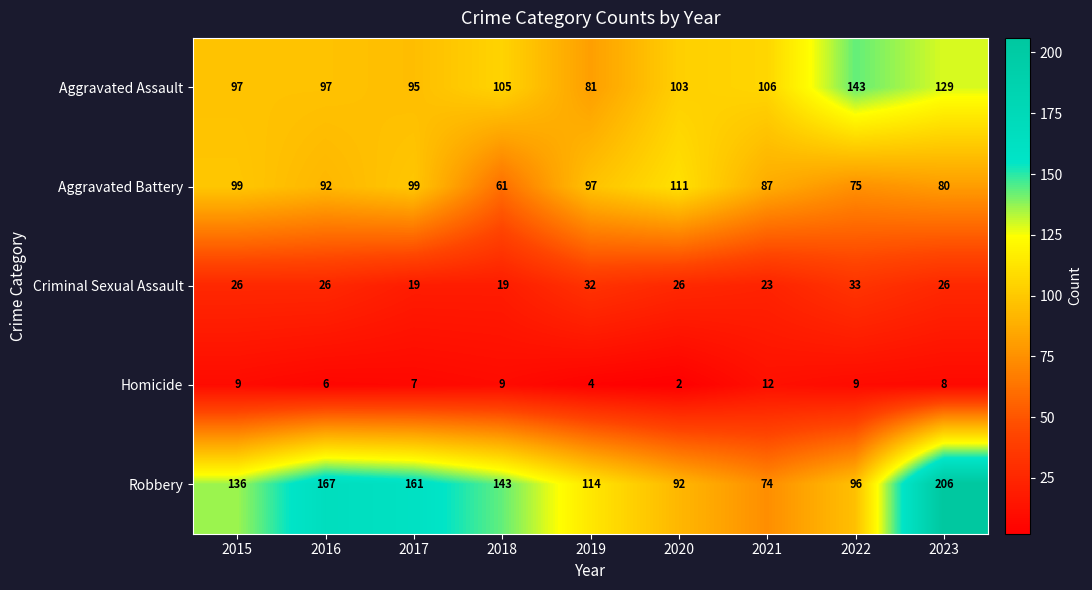

What is the average value of the Robbery series?

132